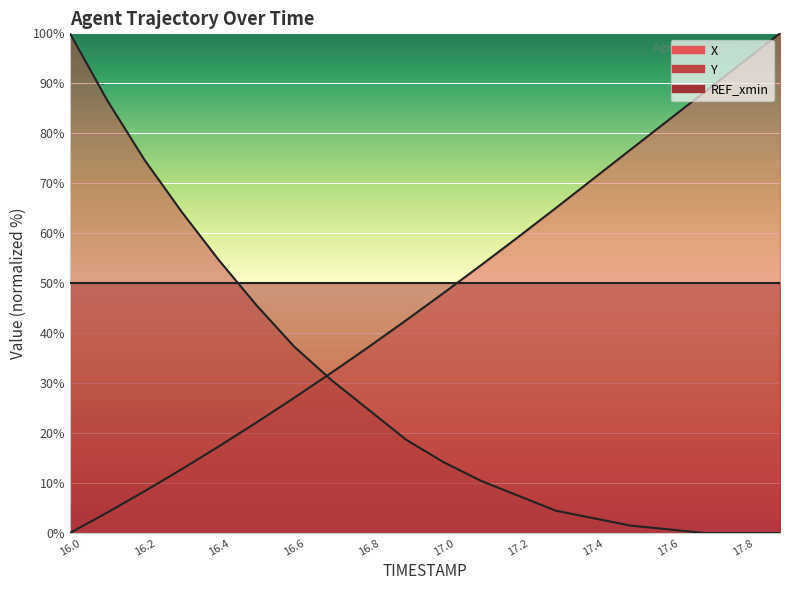

Reading left to right, transcribe all the data shown in this chart.

X: 16.0=0.0	16.1=4.1	16.2=8.4	16.3=12.8	16.4=17.4	16.5=22.2	16.6=27.1	16.7=32.1	16.8=37.3	16.9=42.6	17.0=48.0	17.1=53.6	17.2=59.3	17.3=65.0	17.4=70.9	17.5=76.7	17.6=82.5	17.7=88.4	17.8=94.2	17.9=100.0
Y: 16.0=100.0	16.1=86.6	16.2=74.6	16.3=64.2	16.4=54.5	16.5=45.5	16.6=37.3	16.7=30.6	16.8=24.6	16.9=18.7	17.0=14.2	17.1=10.4	17.2=7.5	17.3=4.5	17.4=3.0	17.5=1.5	17.6=0.7	17.7=0.0	17.8=0.0	17.9=0.0